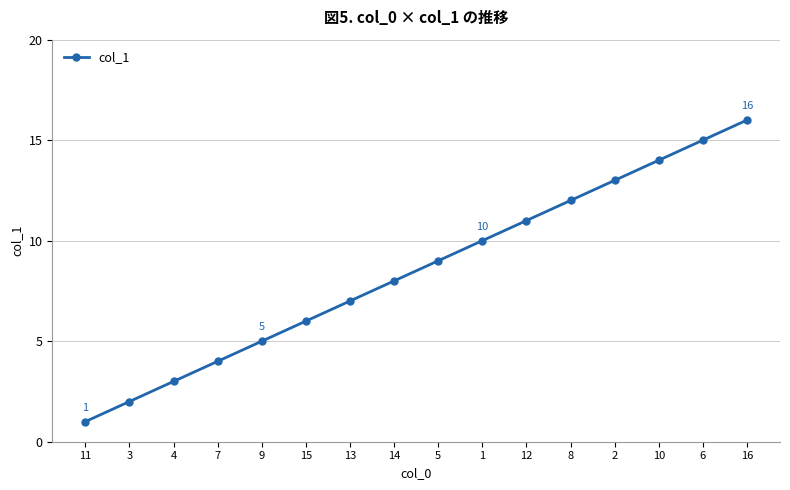

What is the greatest value displayed?

16